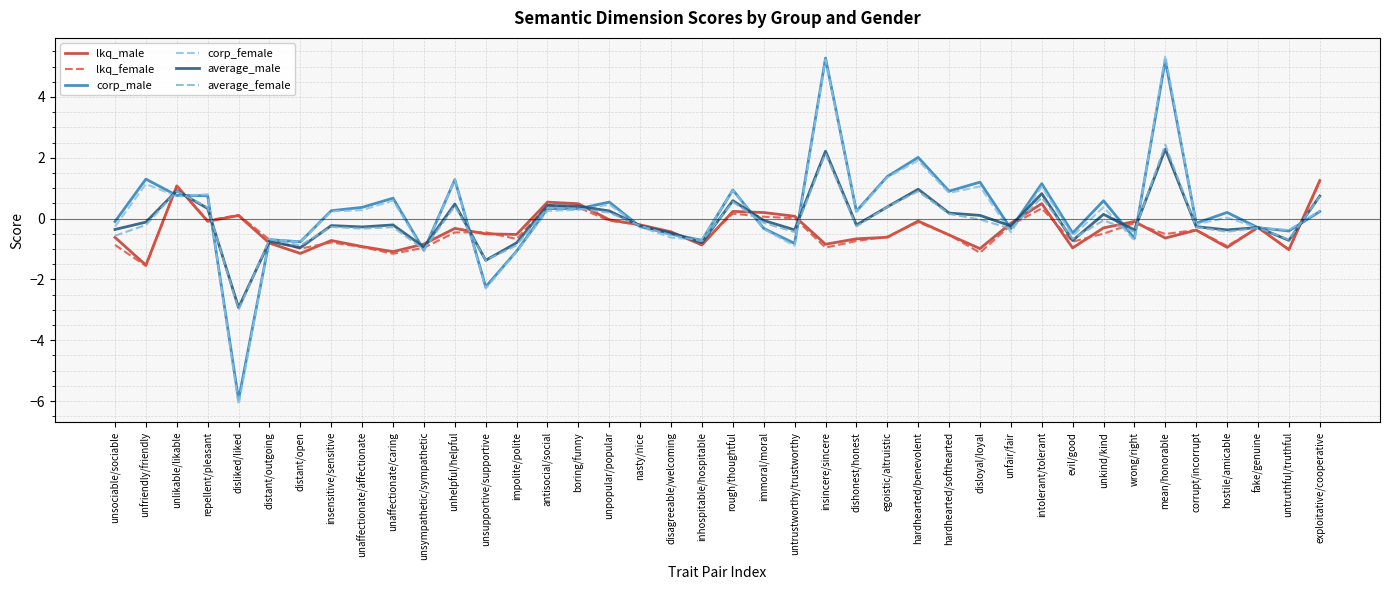

Which category has the lowest value in the average_male series?

disliked/liked